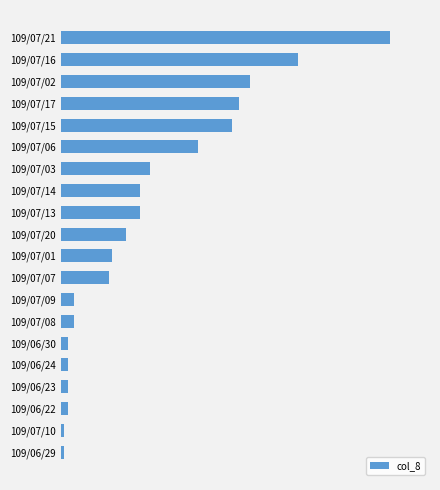

What is the smallest value displayed?

1